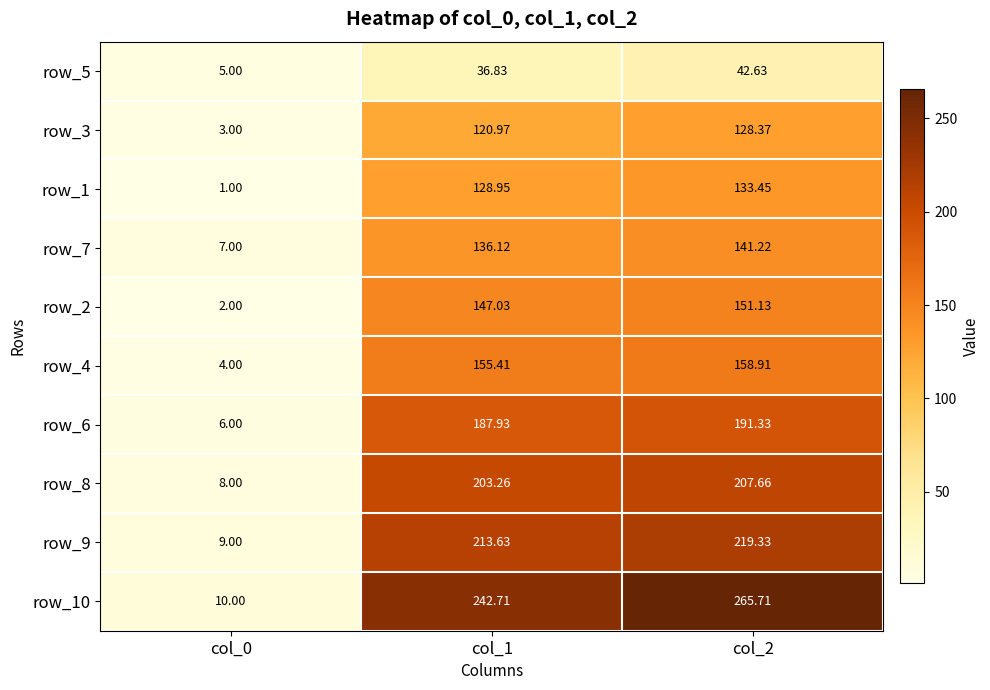

Is the value of row_5 at col_0 greater than the value of row_8 at col_0?

No